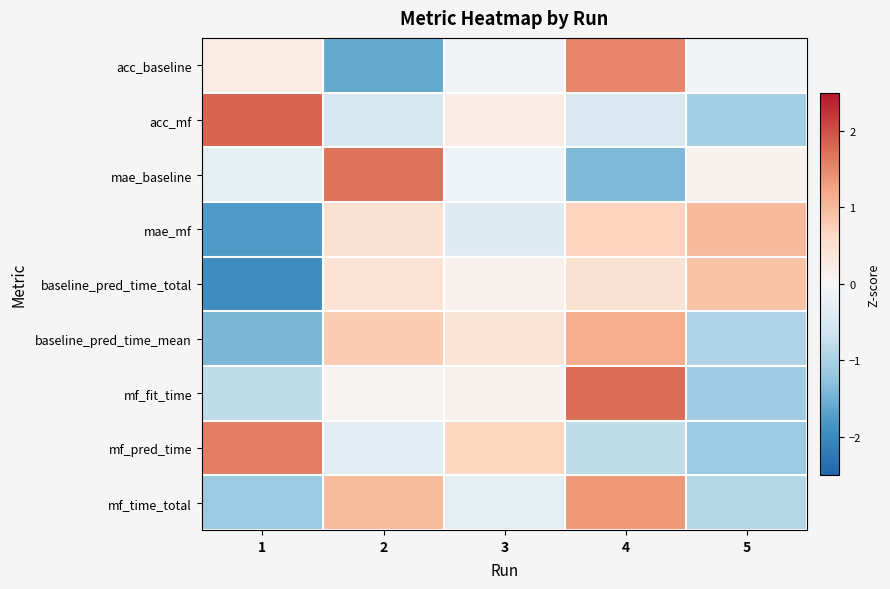

Rank the series by their maximum value, from highest to lowest.

acc_mf, mf_fit_time, mae_baseline, mf_pred_time, acc_baseline, mf_time_total, baseline_pred_time_mean, mae_mf, baseline_pred_time_total